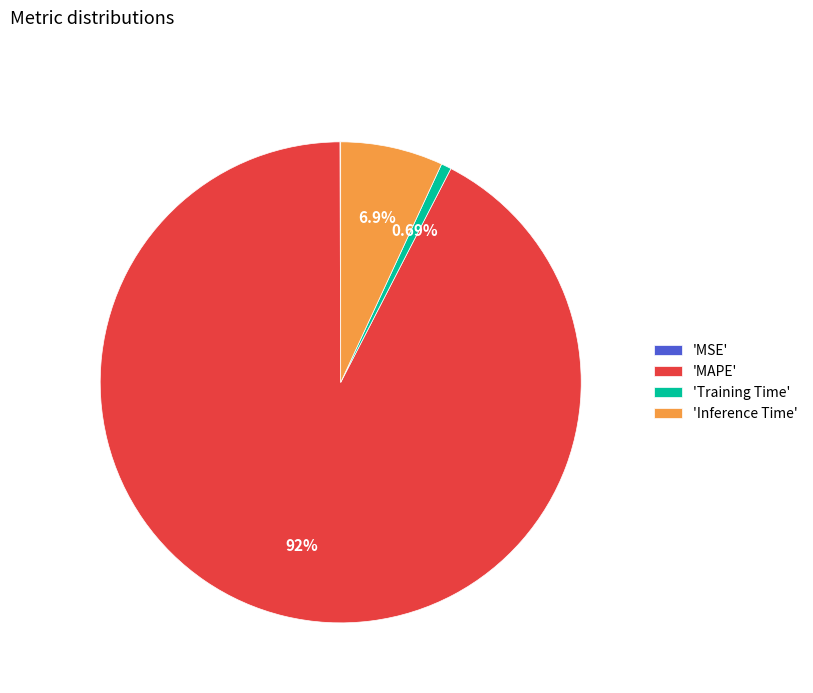

Is there any slice that represents more than half of the pie?

Yes